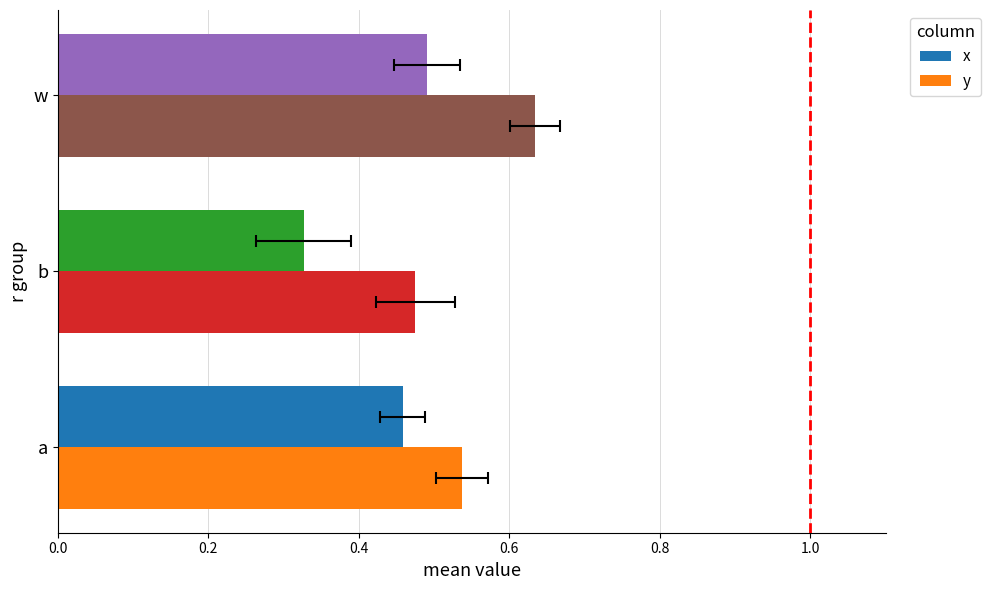

Rank the series by their maximum value, from lowest to highest.

x, y